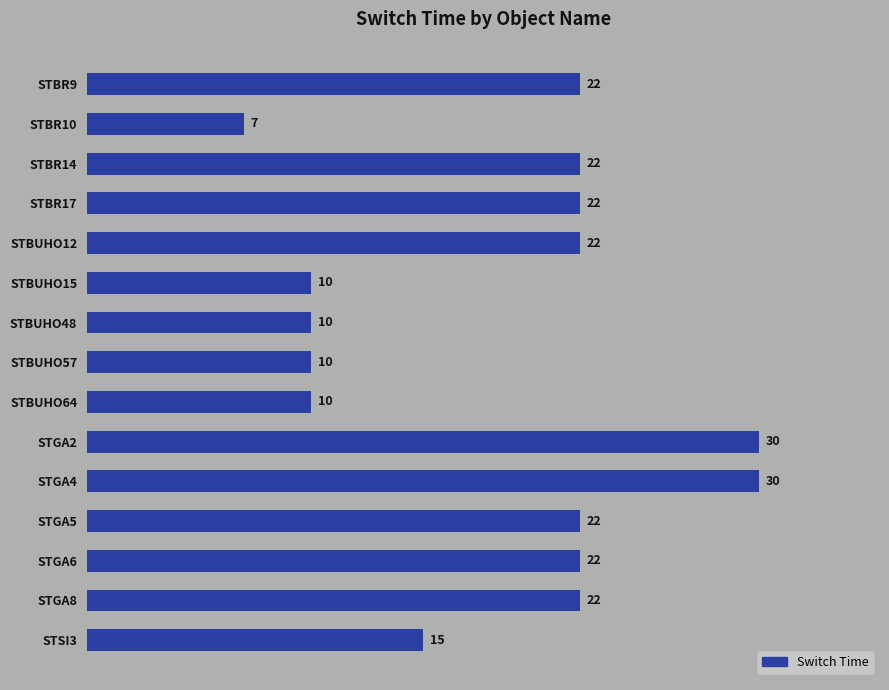

Reading bottom to top, what are all the values shown in this chart?

15	22	22	22	30	30	10	10	10	10	22	22	22	7	22